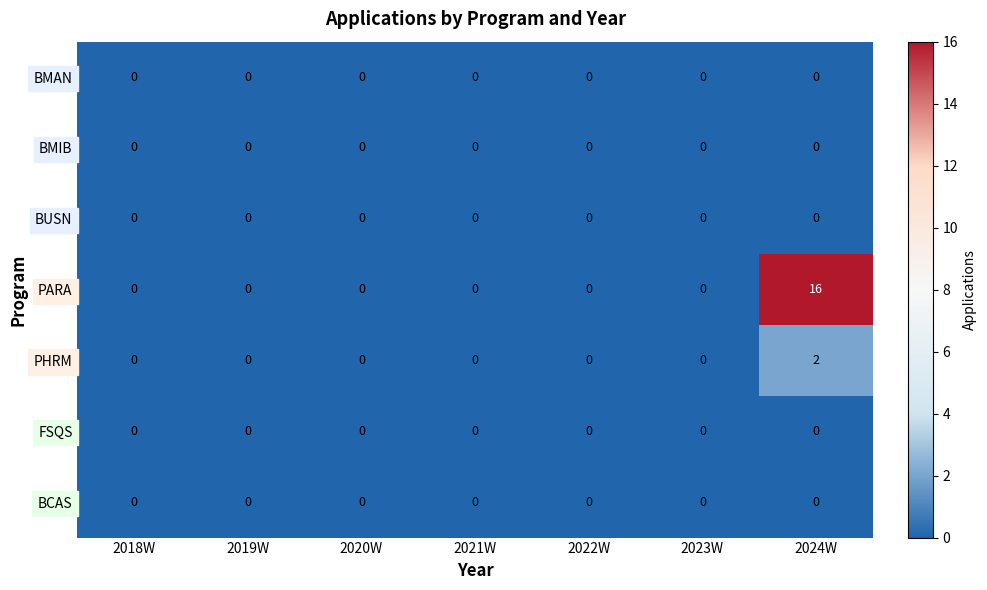

The PHRM series shows 2 at 2024W. True or false?

True